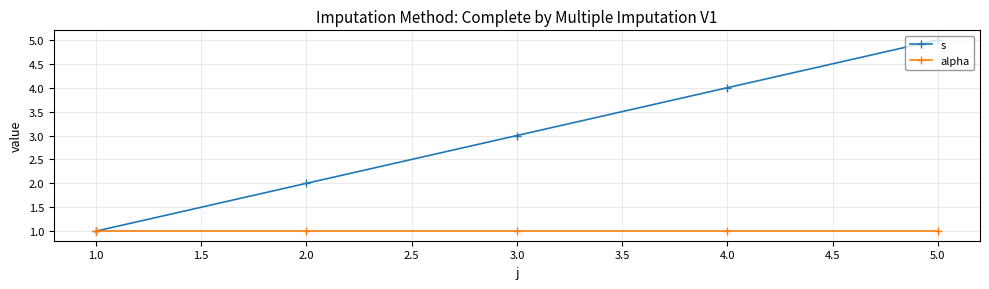

The value of alpha at 1.0 is 1. True or false?

True